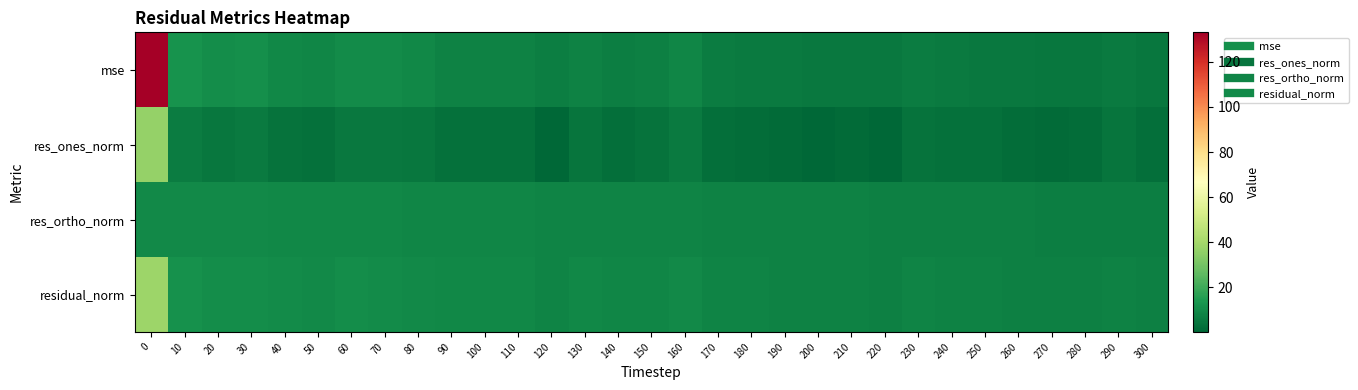

Reading left to right, what are all the values shown in this chart?

row_0: 133.1	12.3	10.7	11.1	9.3	8.6	10.2	10.1	9.2	7.8	7.9	7.7	6.5	7.8	6.8	7.3	8.8	6.4	5.9	5.6	5.2	5.4	5.0	5.9	5.4	5.3	4.9	4.5	4.6	5.5	4.4
row_1: 37.0	6.1	4.7	5.5	3.6	2.8	5.2	5.4	4.6	2.8	3.3	3.2	0.2	4.1	2.8	3.8	5.7	2.7	1.8	1.7	0.3	1.7	0.5	3.5	2.9	2.9	2.0	1.5	2.1	4.0	2.4
row_2: 9.9	9.9	9.7	9.6	9.5	9.3	9.2	9.1	8.9	8.8	8.7	8.6	8.5	8.3	8.2	8.1	8.0	7.9	7.8	7.7	7.6	7.5	7.4	7.3	7.2	7.1	7.0	6.9	6.8	6.7	6.6
row_3: 38.3	11.6	10.8	11.1	10.1	9.7	10.6	10.5	10.0	9.3	9.3	9.2	8.5	9.3	8.7	9.0	9.8	8.4	8.0	7.9	7.6	7.7	7.4	8.1	7.7	7.7	7.3	7.1	7.1	7.8	7.0